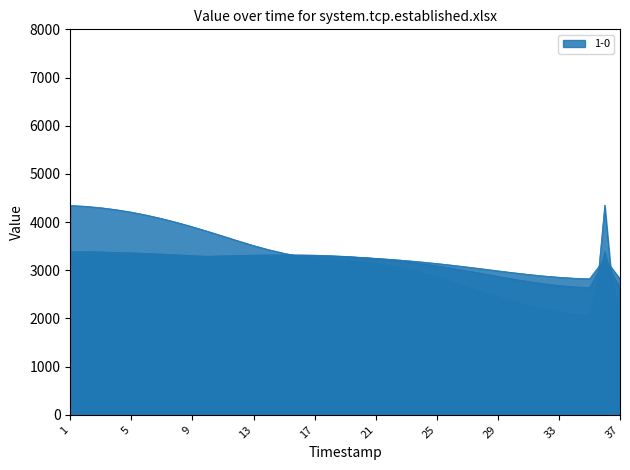

Which category has the lowest value in the 1-0 series?

37